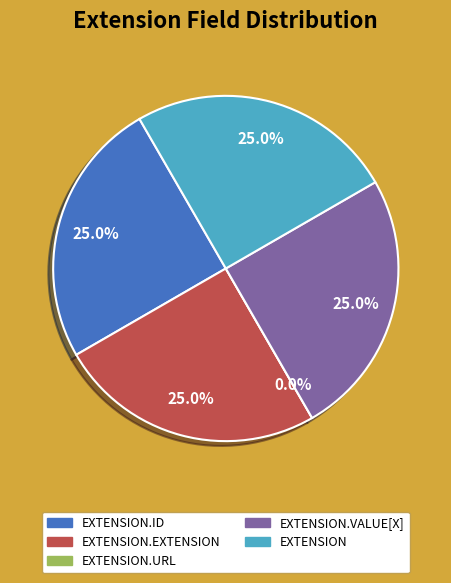

Which slice is the largest?

Extension.id